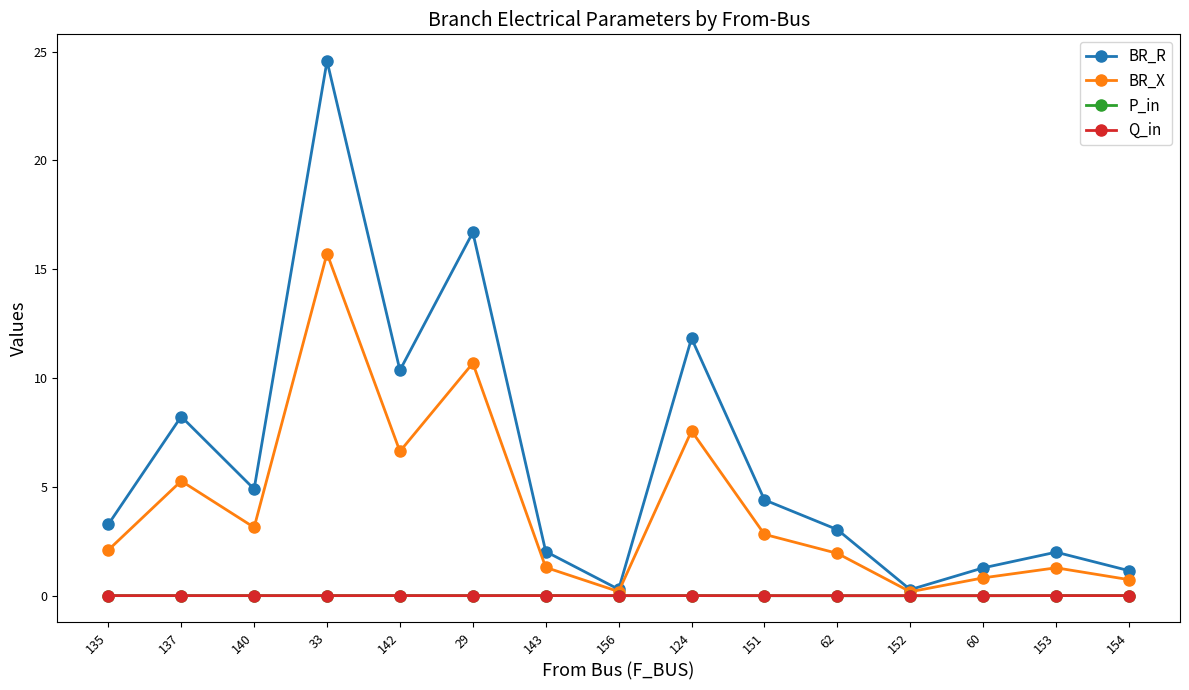

At which category does BR_X reach its first local valley?

140